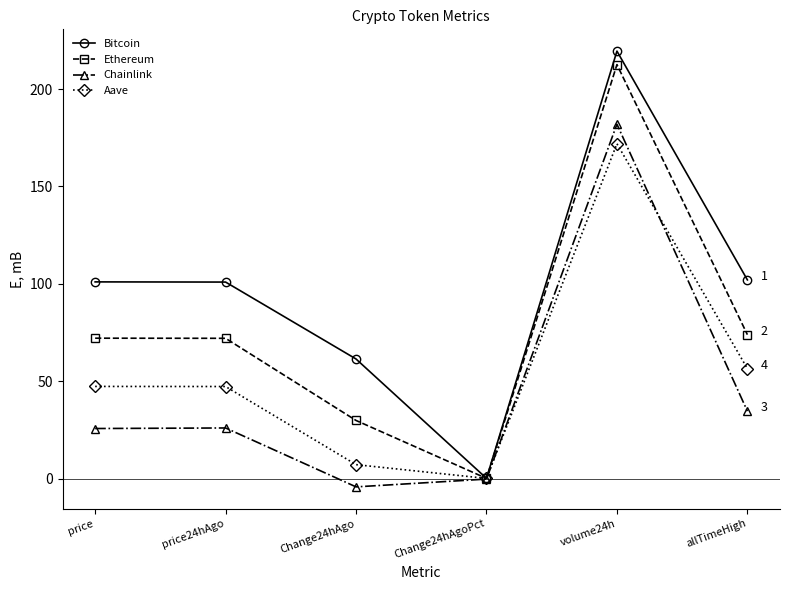

What are all the series names shown in the legend?

Bitcoin, Ethereum, Chainlink, Aave